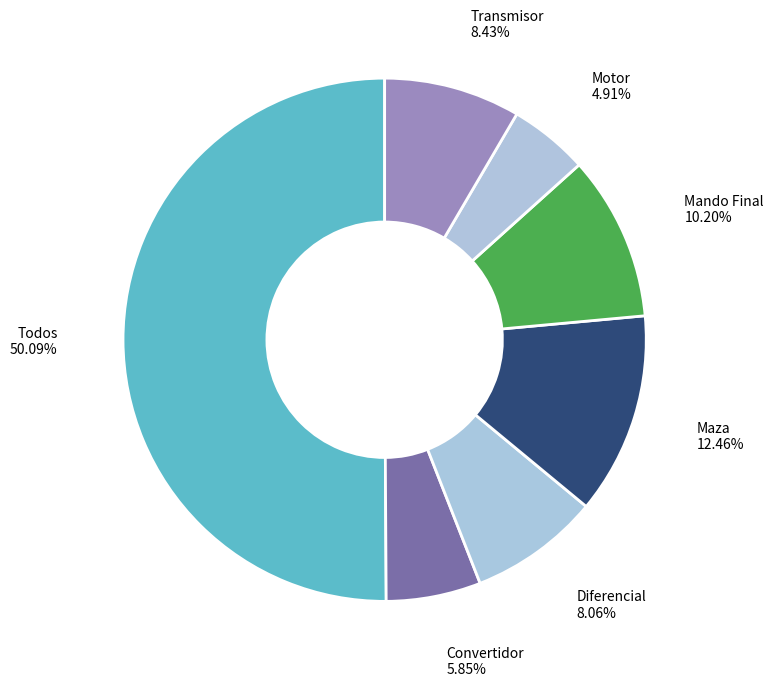

The Transmisor slice represents 8% of the pie. True or false?

True